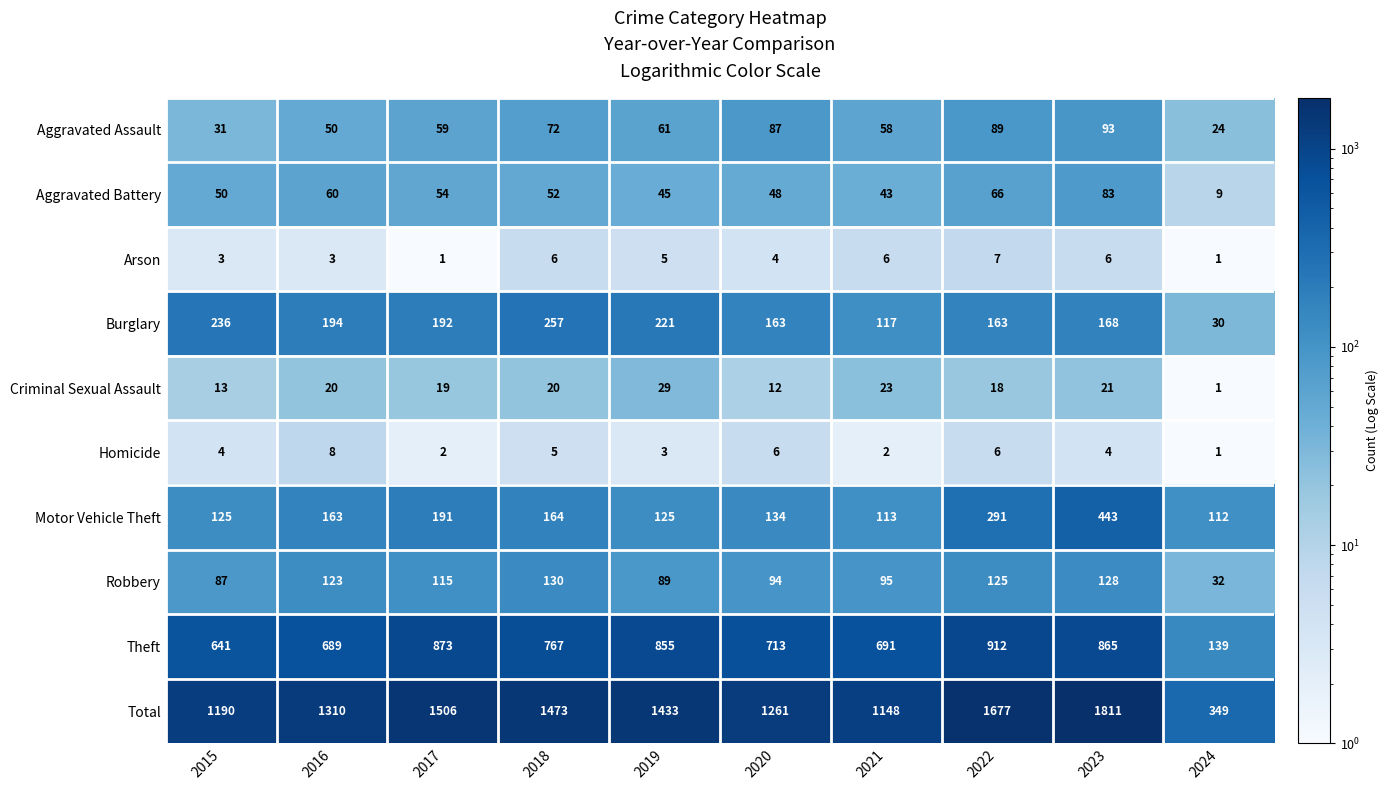

What is the sum of all Motor Vehicle Theft values?

1861